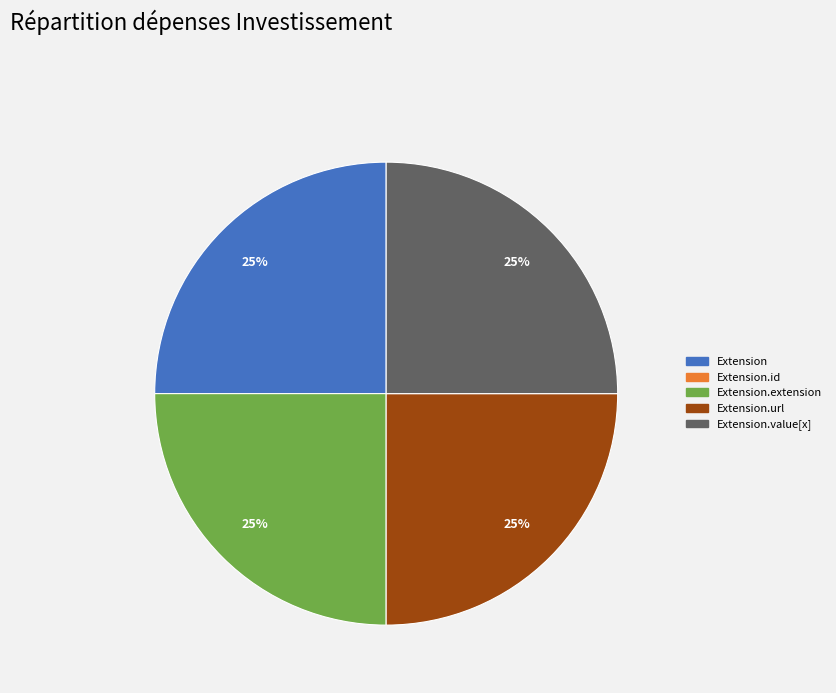

Is there any slice that represents more than half of the pie?

No